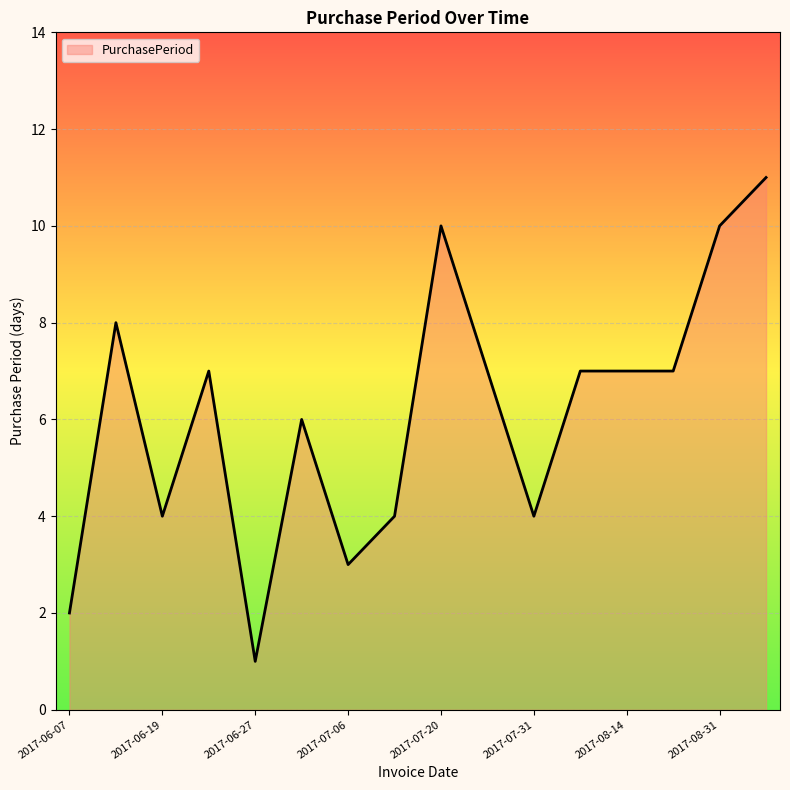

What is the difference between the maximum and minimum values?

10